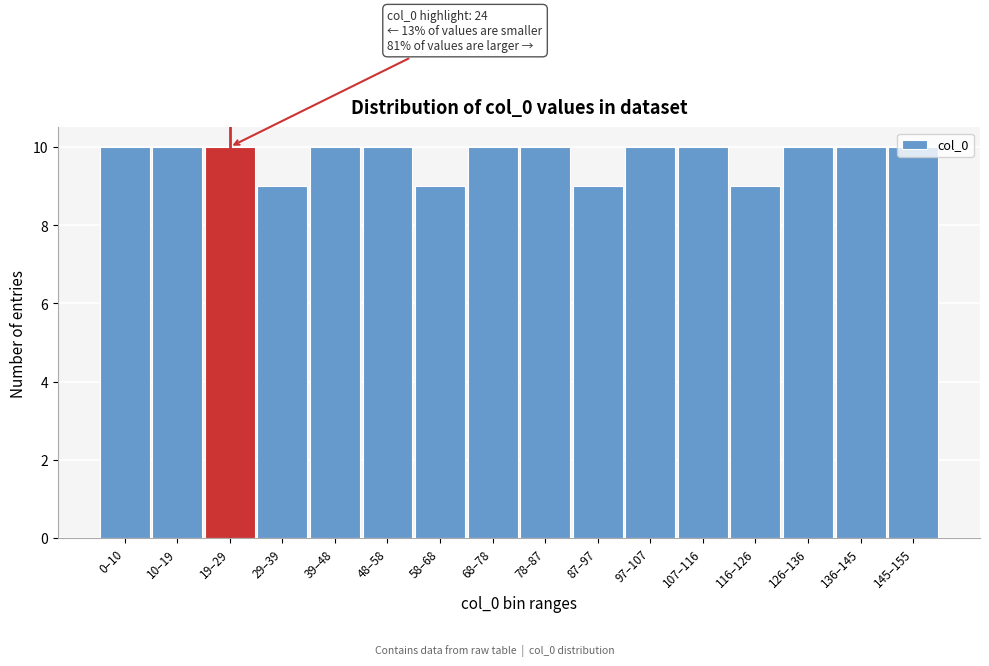

What is the maximum value shown in the chart?

10